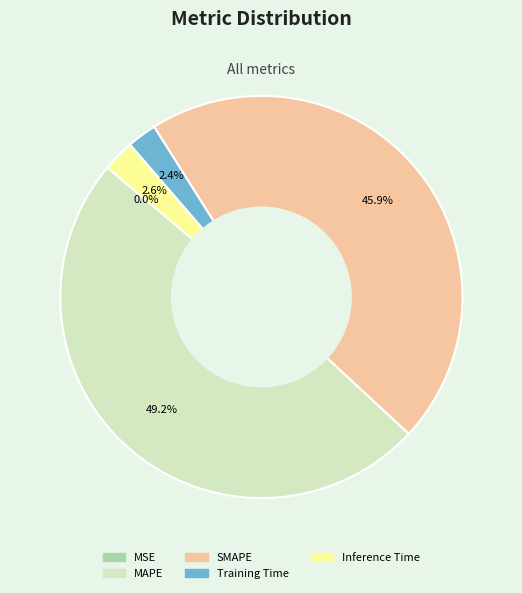

Which category has the biggest portion of the pie?

MAPE